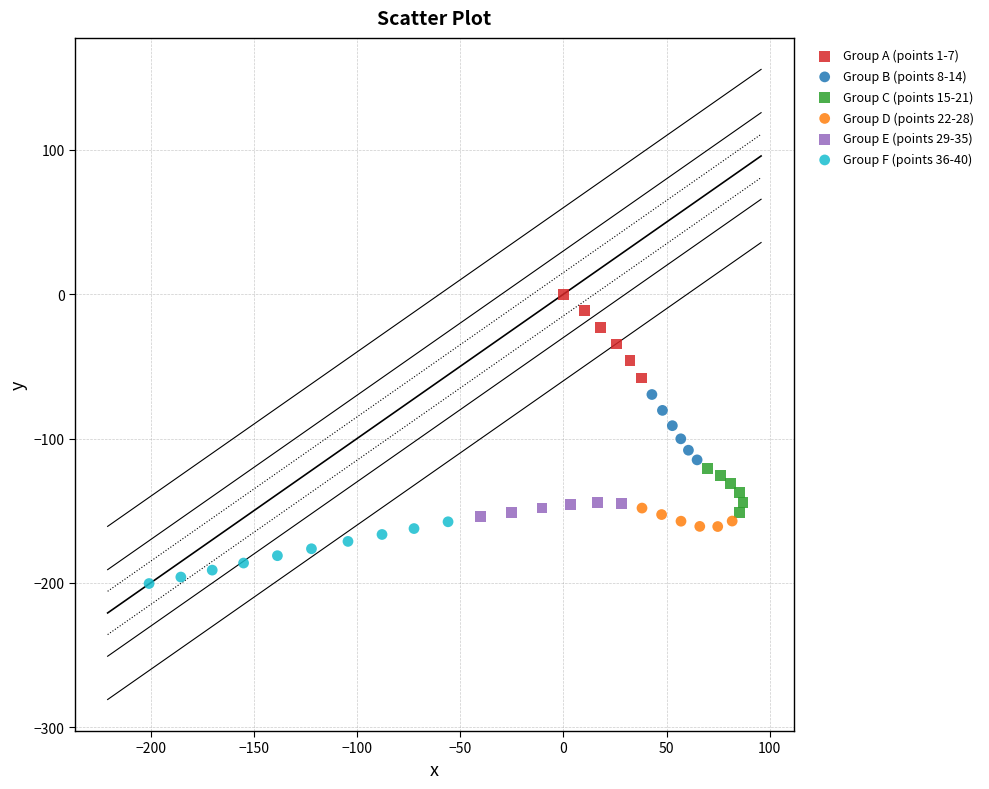

Which series has the largest Y range (max minus min)?

Group A (points 1-7)